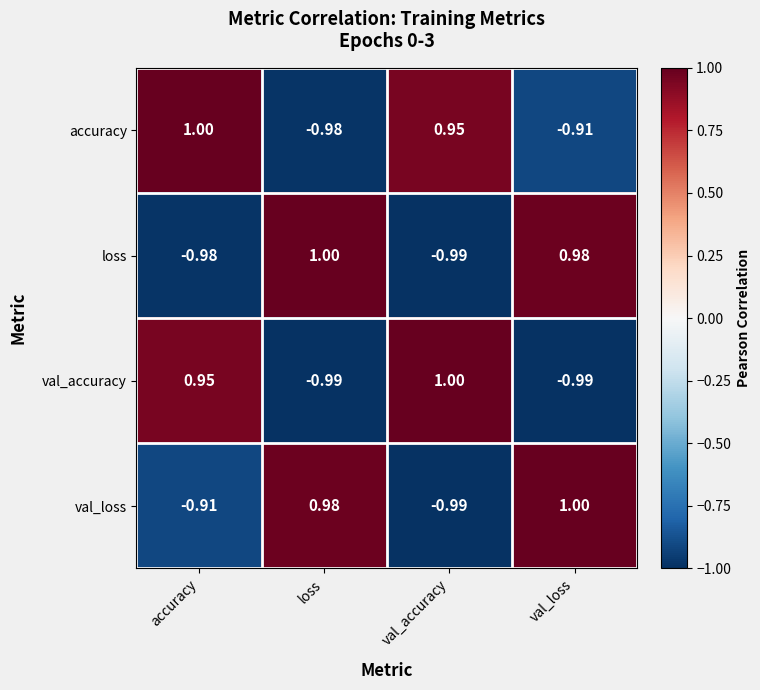

Which series changed the most between loss and val_loss?

accuracy